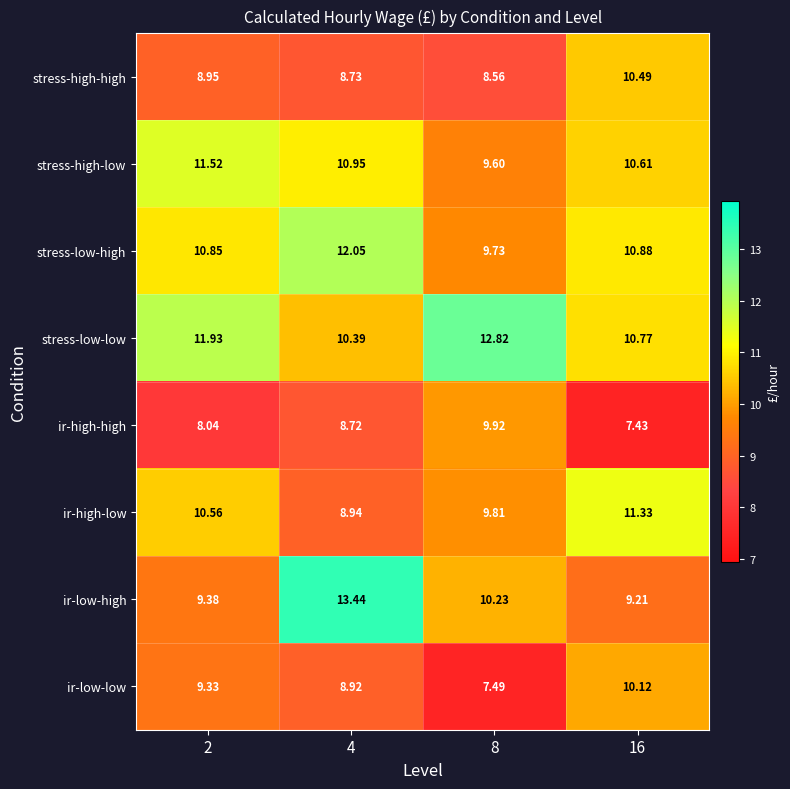

Which series has the largest total across all categories?

stress-low-low